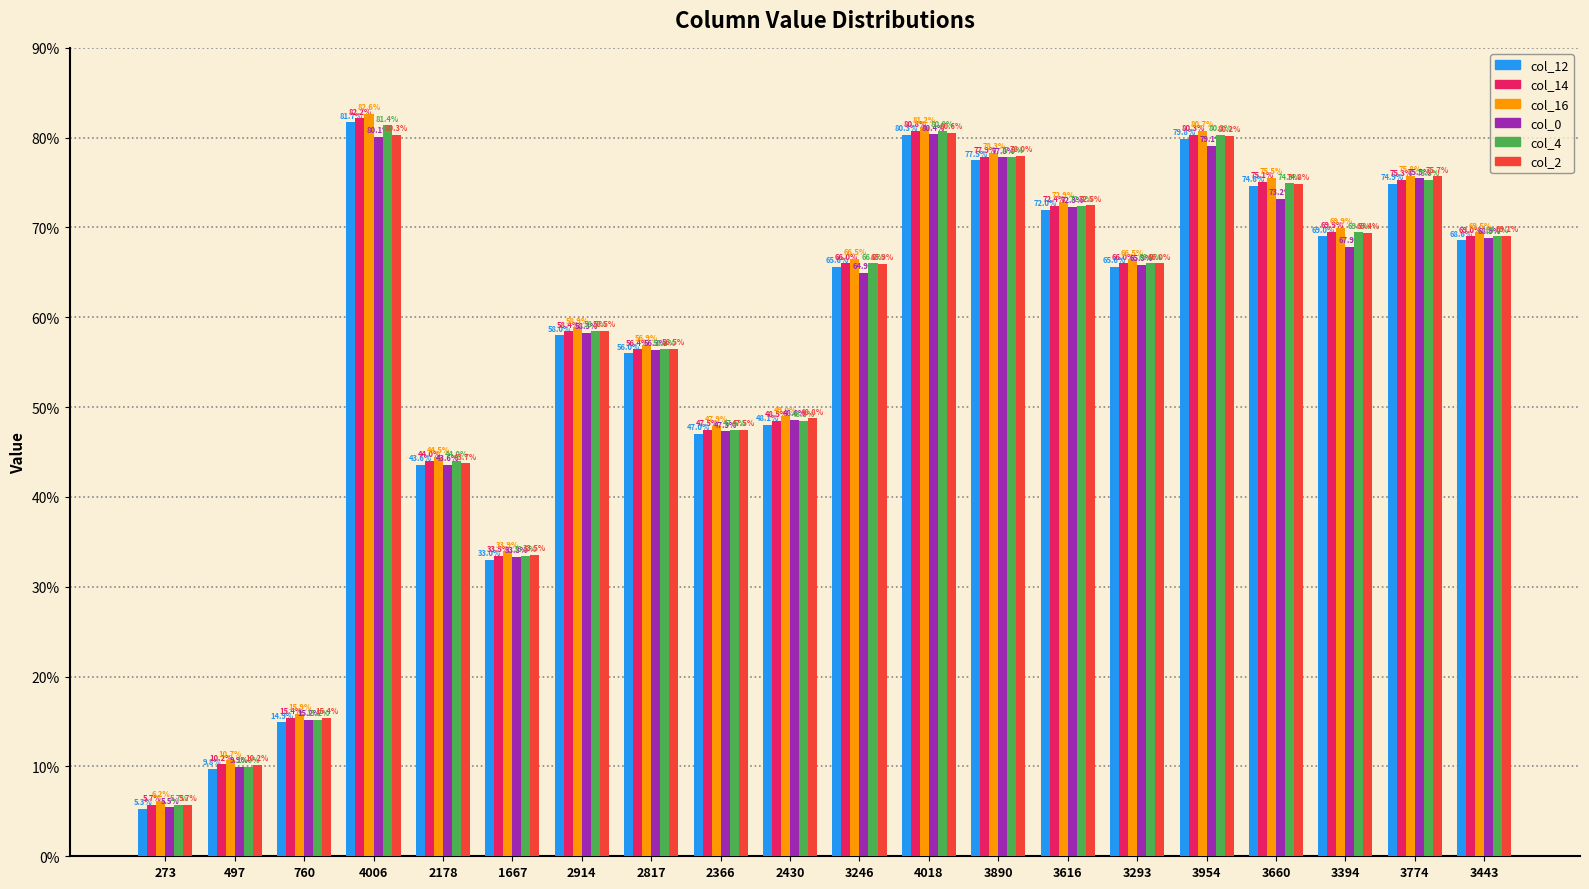

What is the total value across all series at 1667?

200.8